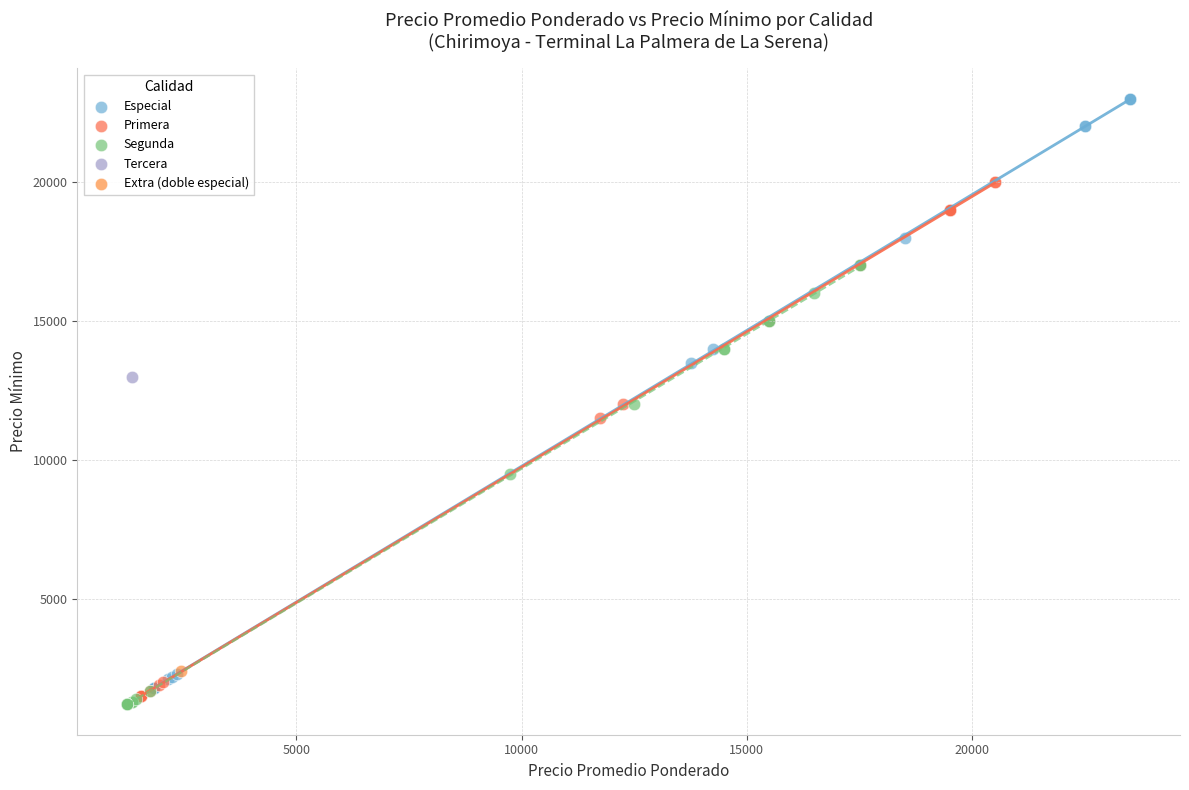

Which series reaches the maximum Y coordinate?

Especial